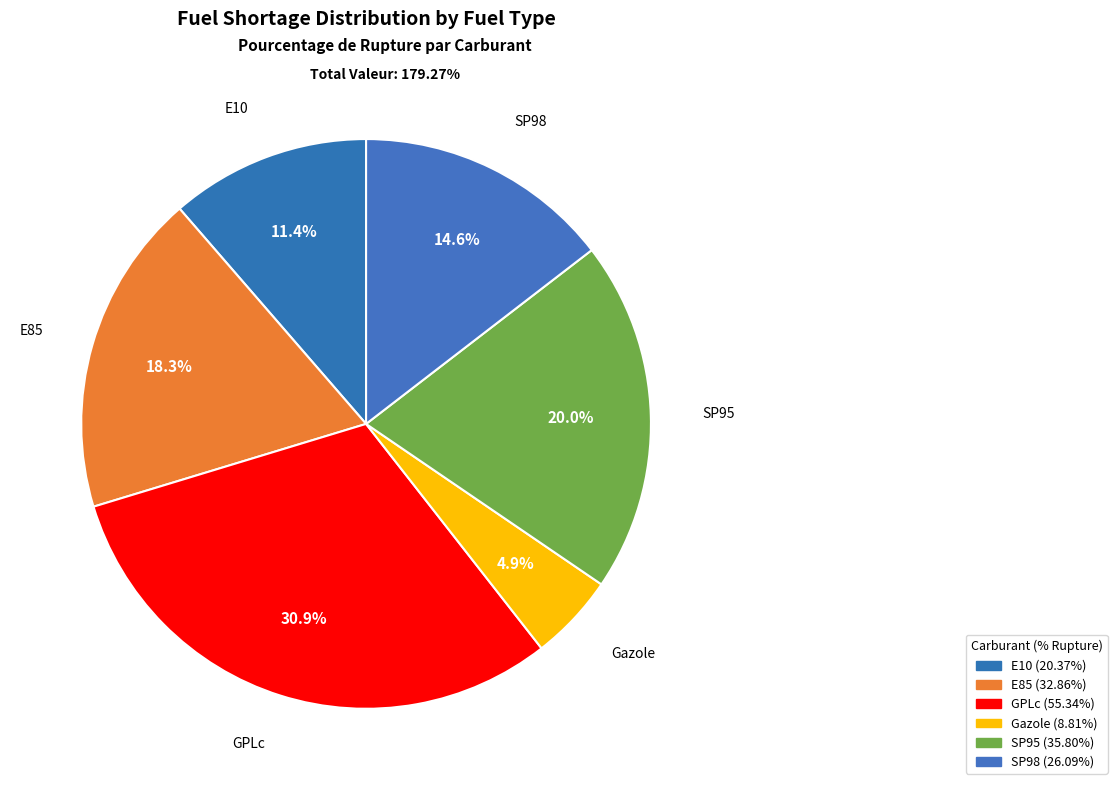

What is the ratio of the value at Gazole to the value at E10?

0.4